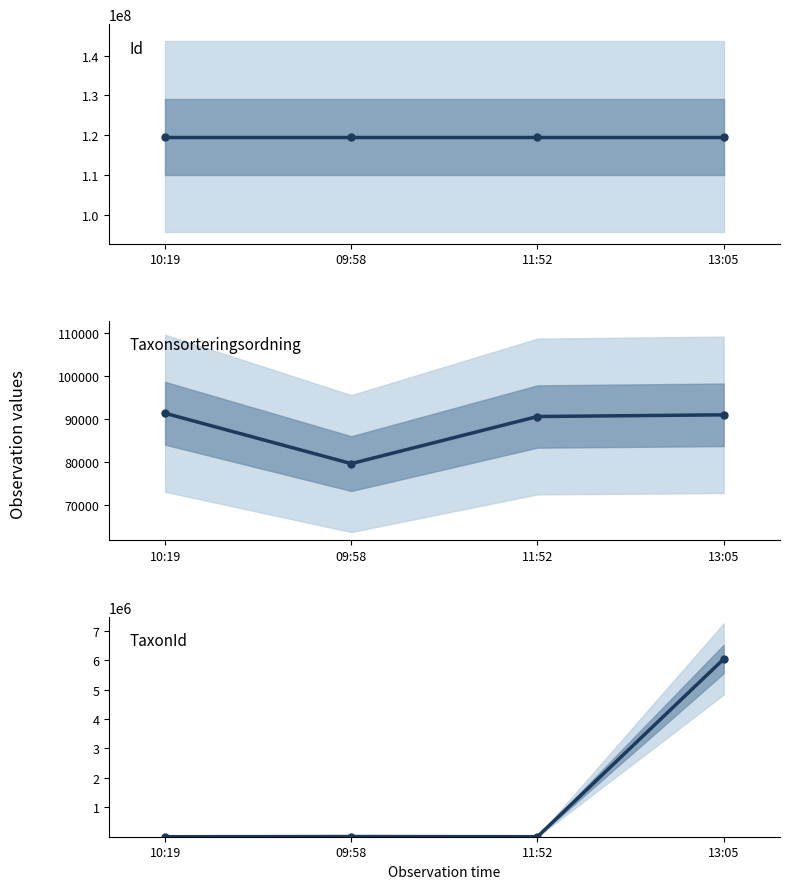

Reading left to right, transcribe all the data shown in this chart.

Id: 10:19=119628807	09:58=119628806	11:52=119628808	13:05=119628809
Taxonsorteringsordning: 10:19=91317	09:58=79607	11:52=90562	13:05=90954
TaxonId: 10:19=366	09:58=6458	11:52=1202	13:05=6040186